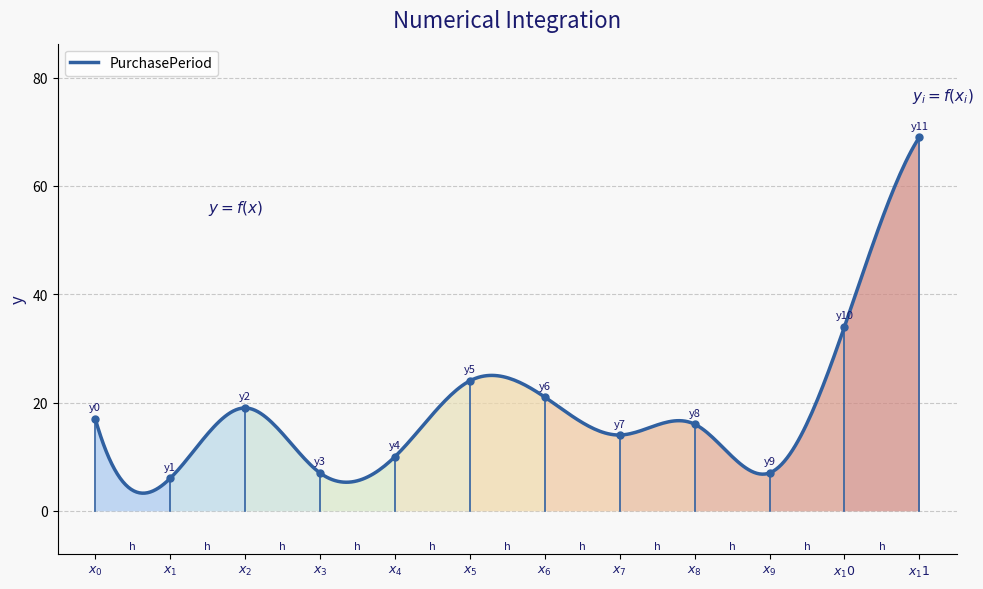

How many lines are shown in the chart?

1